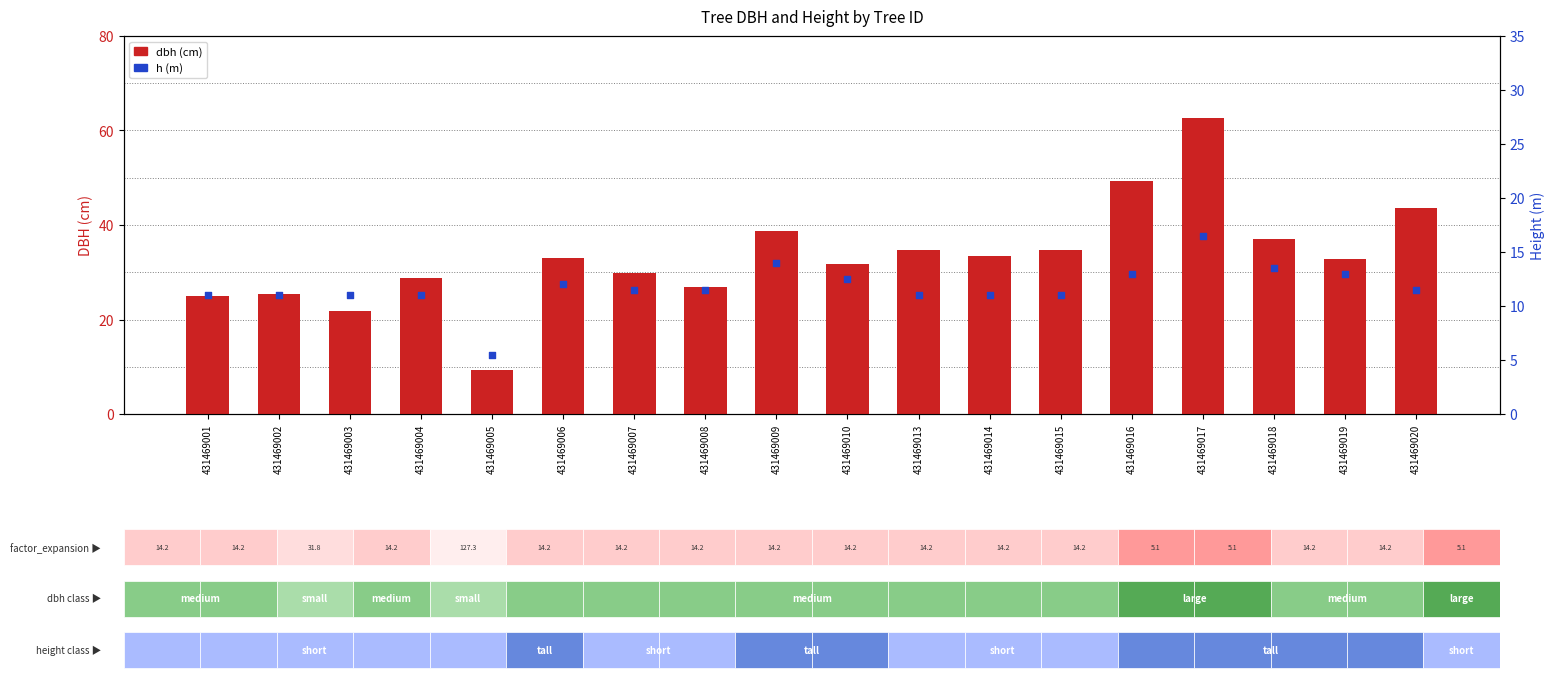

Is the value of dbh at 431469006 greater than the value of h at 431469017?

Yes